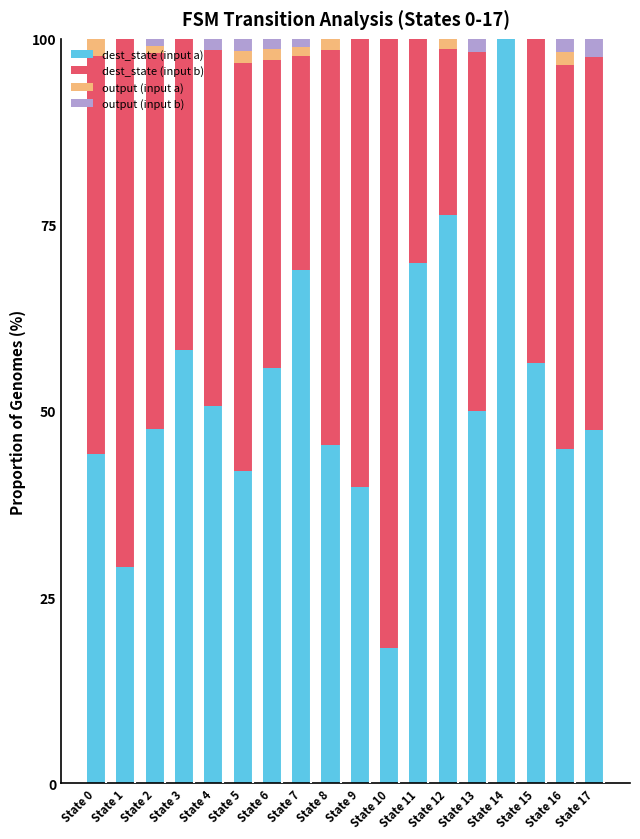

What is the maximum value for dest_state (input a)?

100.0